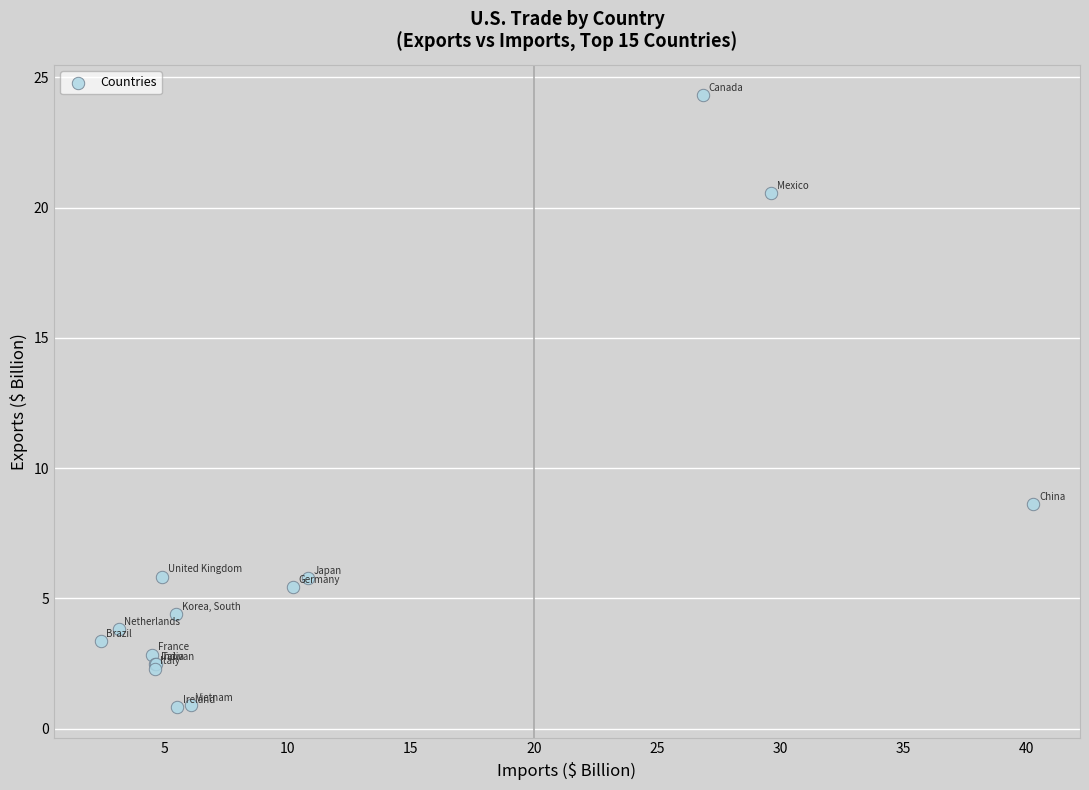

What Y value in the scatter plot is closest to 12?

8.6